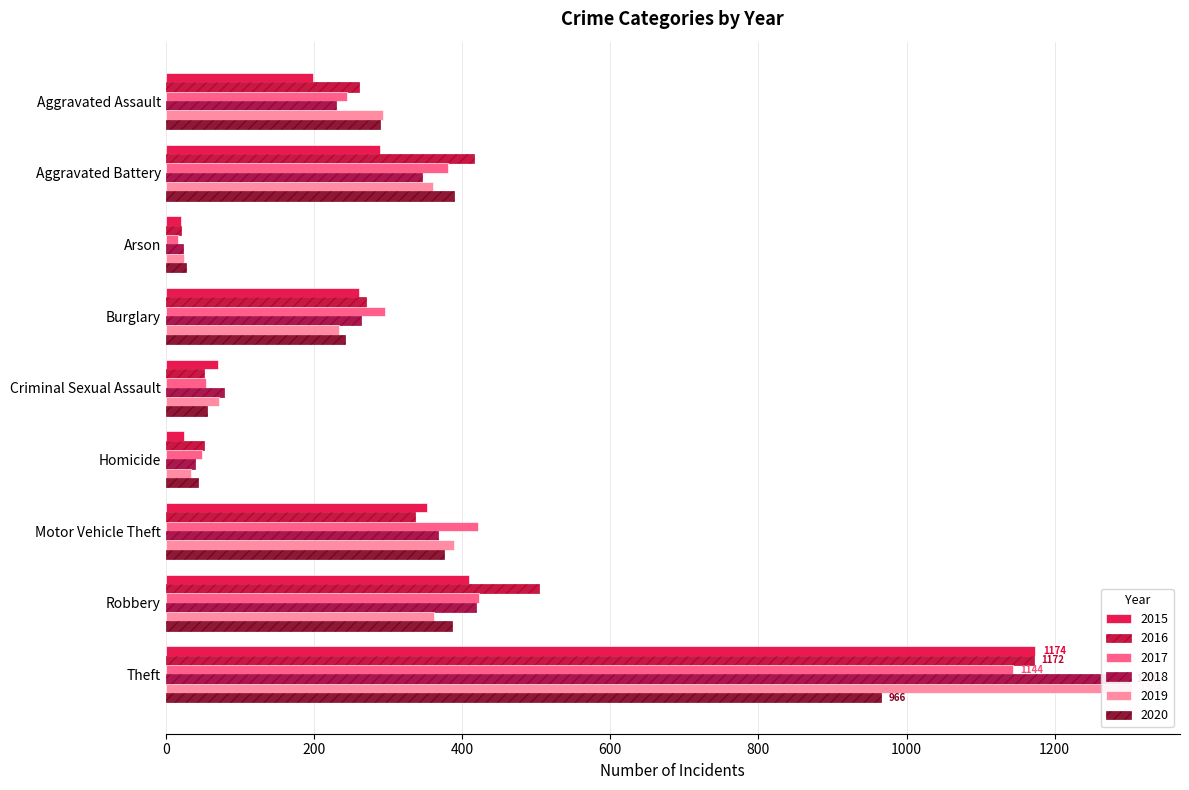

Reading left to right, what are all the values shown in this chart?

2015: 199	289	21	261	70	25	353	410	1174
2016: 261	416	21	270	52	51	337	504	1172
2017: 245	381	16	296	55	49	422	423	1144
2018: 230	346	23	264	79	39	368	419	1300
2019: 293	361	24	234	72	34	389	362	1304
2020: 289	389	28	242	56	44	375	386	966